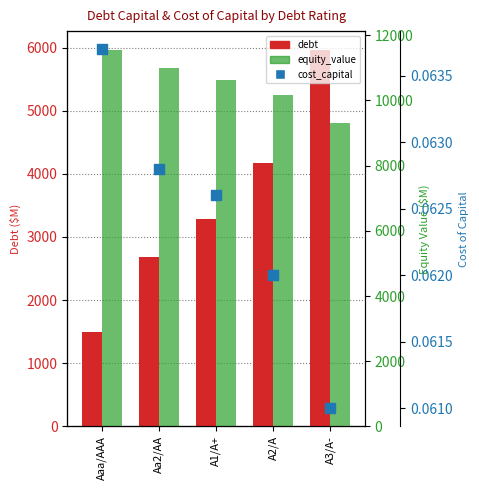

At which category is the sum across all series the highest?

A3/A-